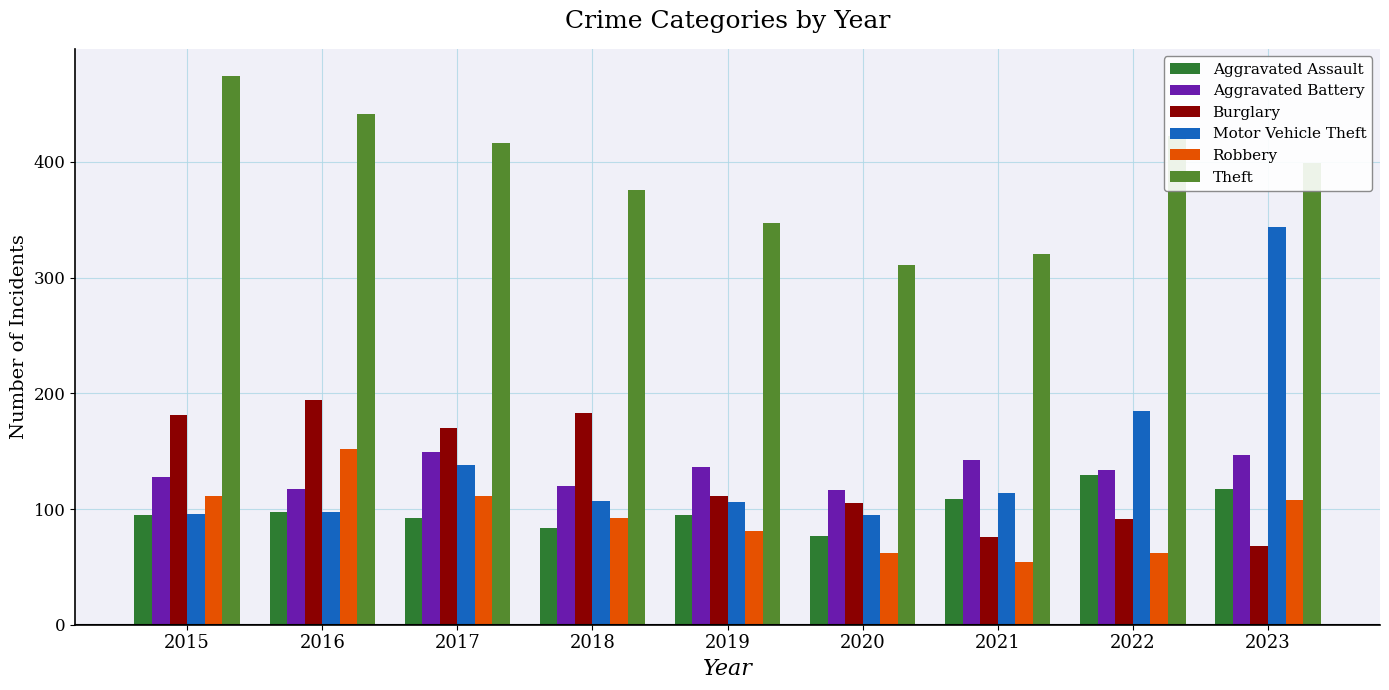

What is the spread (max minus min) of values at 2017?

324